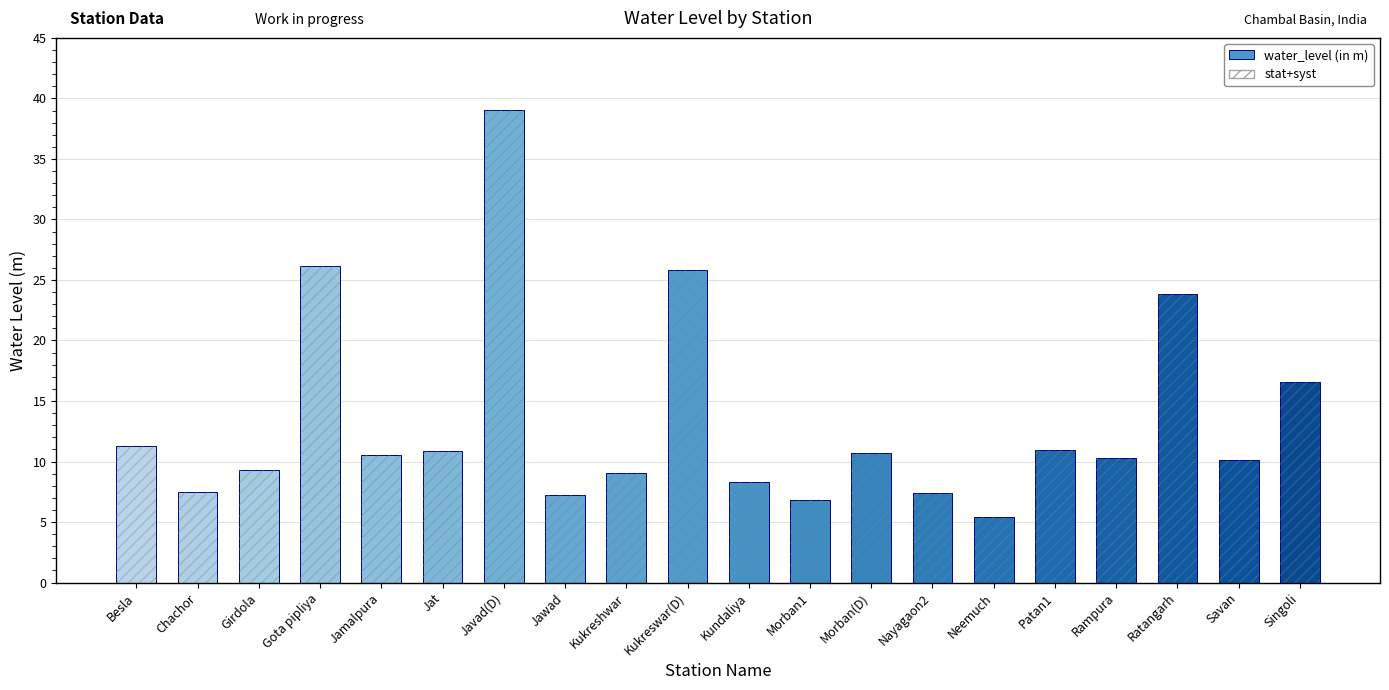

Between Neemuch and Ratangarh, which series saw the biggest shift?

water_level (in m)